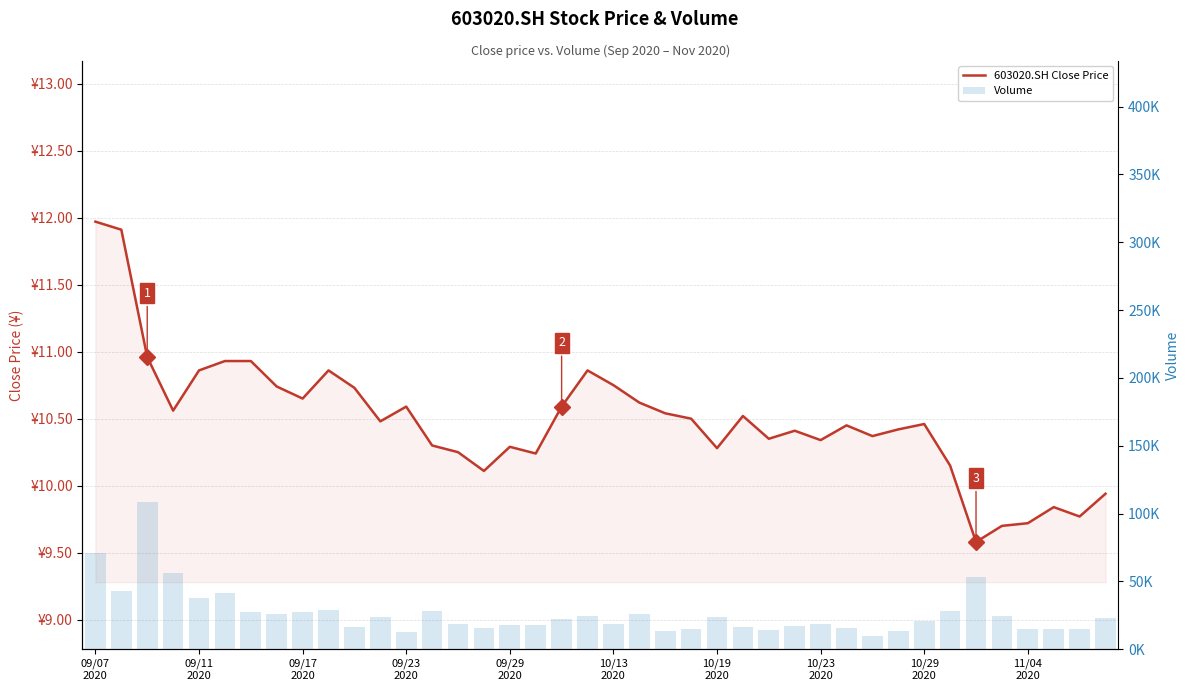

Rank the series by their maximum value, from highest to lowest.

Volume, 603020.SH Close Price